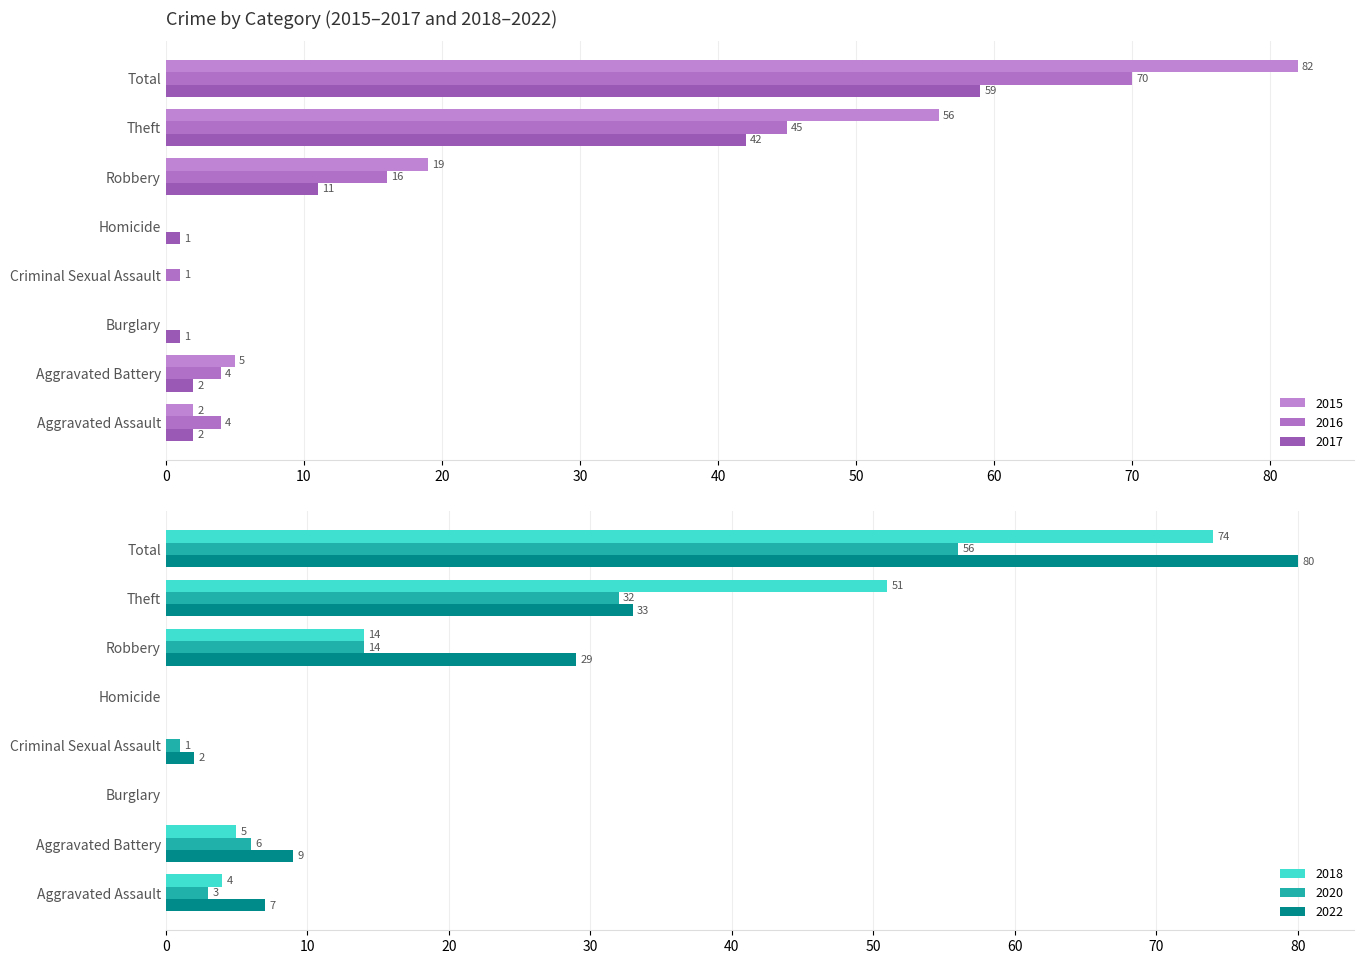

List the labels in order of 2015 value, smallest first.

Burglary, Criminal Sexual Assault, Homicide, Aggravated Assault, Aggravated Battery, Robbery, Theft, Total